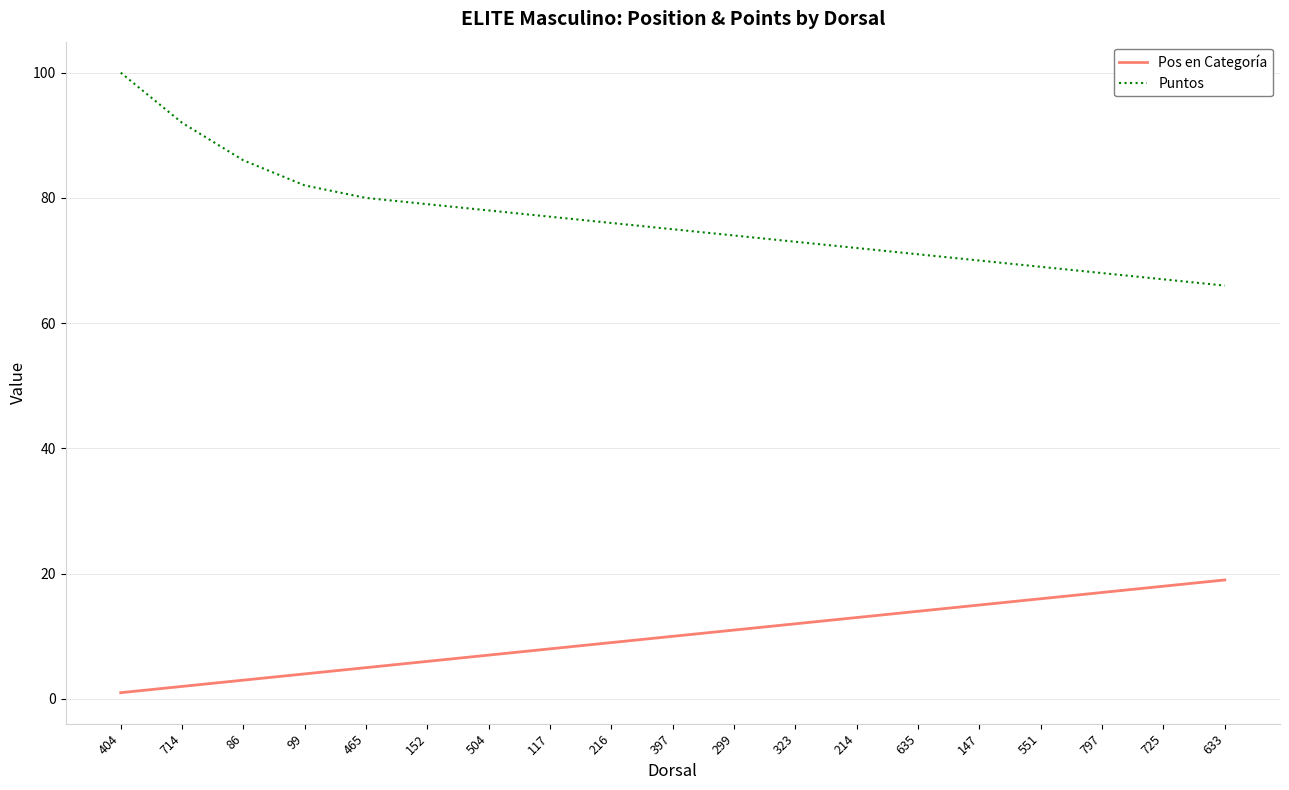

Which series has the largest range (max minus min)?

Puntos